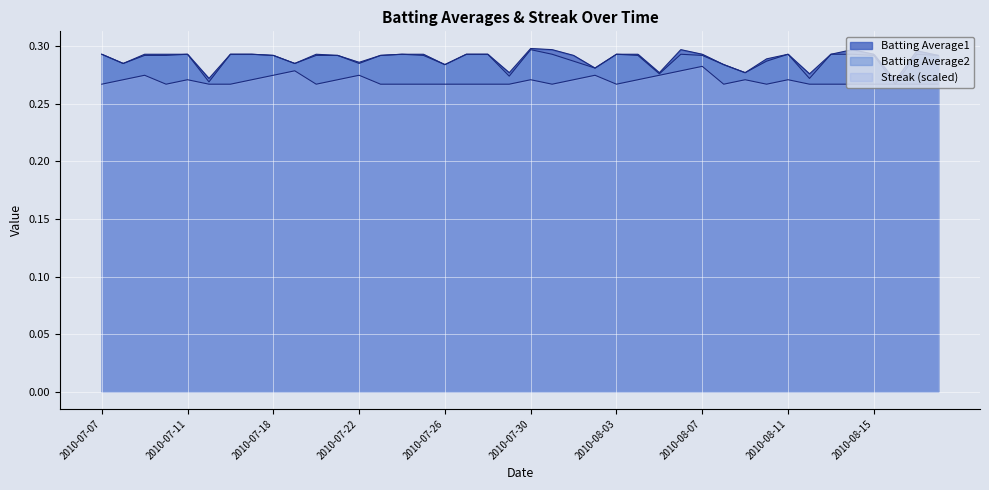

At which category is the sum across all series the highest?

2010-08-06